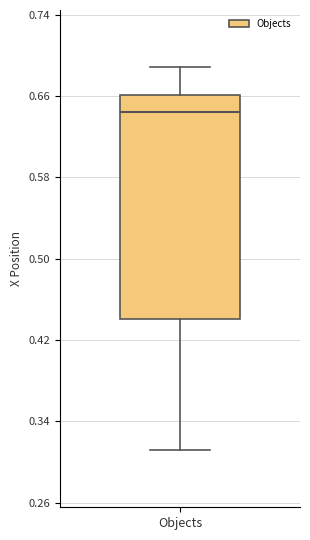

Where does the lower whisker of the box for Objects end on the y-axis? The values are not printed on the chart, so give them approximately, as read against the axis.

0.31